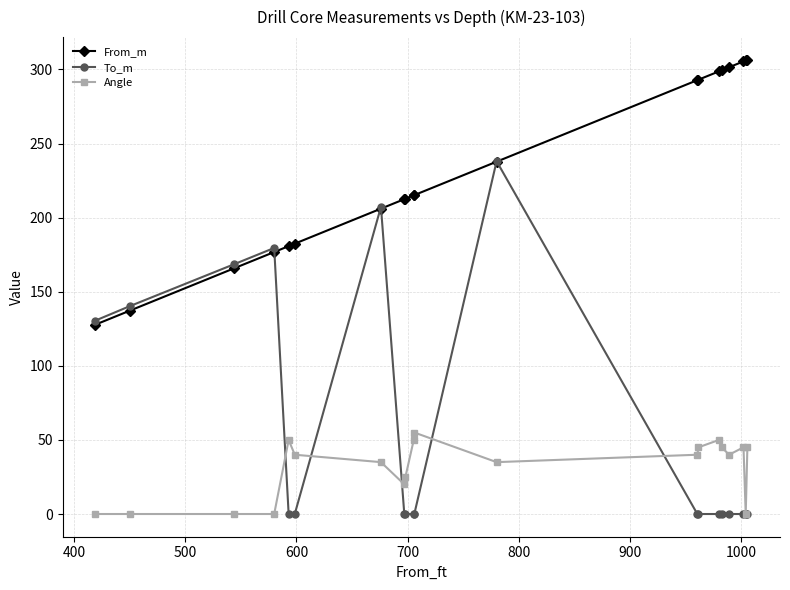

True or false: Angle and From_m cross at least once.

False